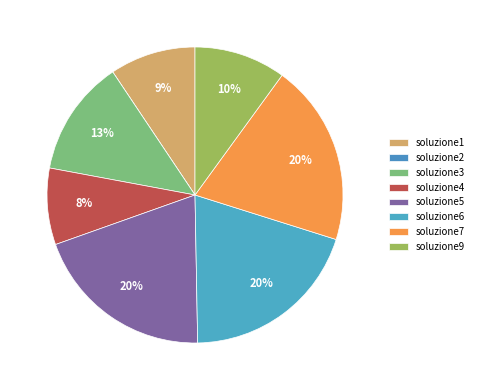

Combined, do soluzione4 and soluzione2 account for over 50%?

No